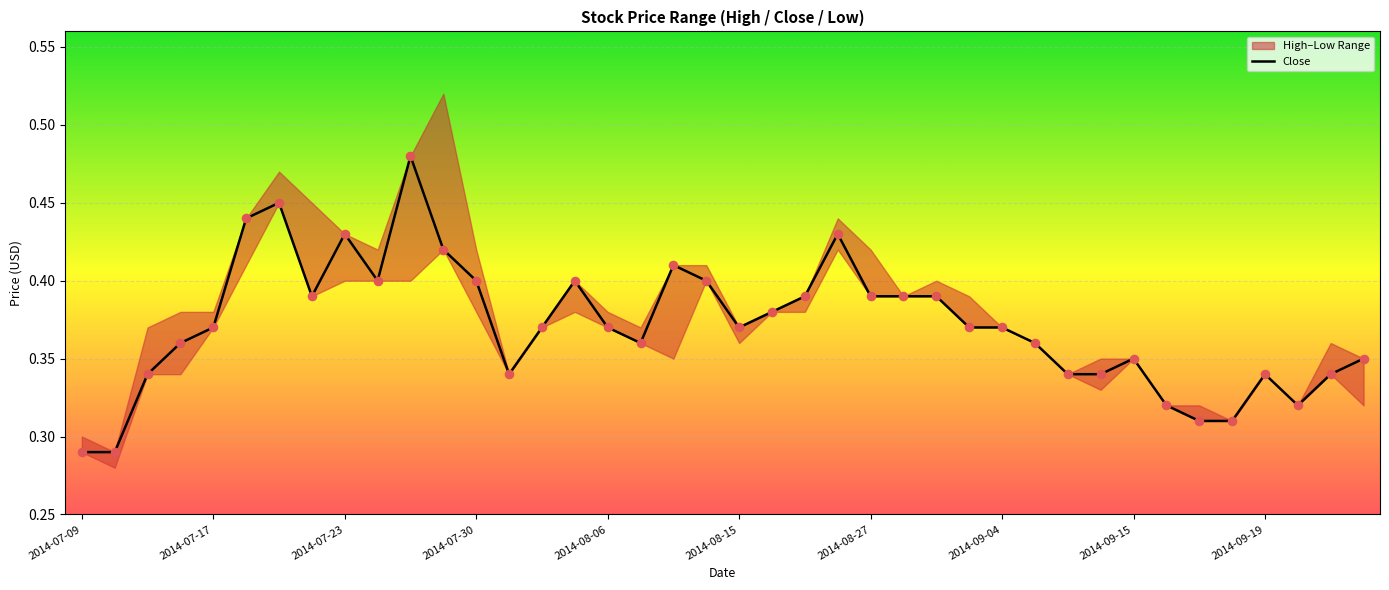

Between 33 and 30, which is larger?

30